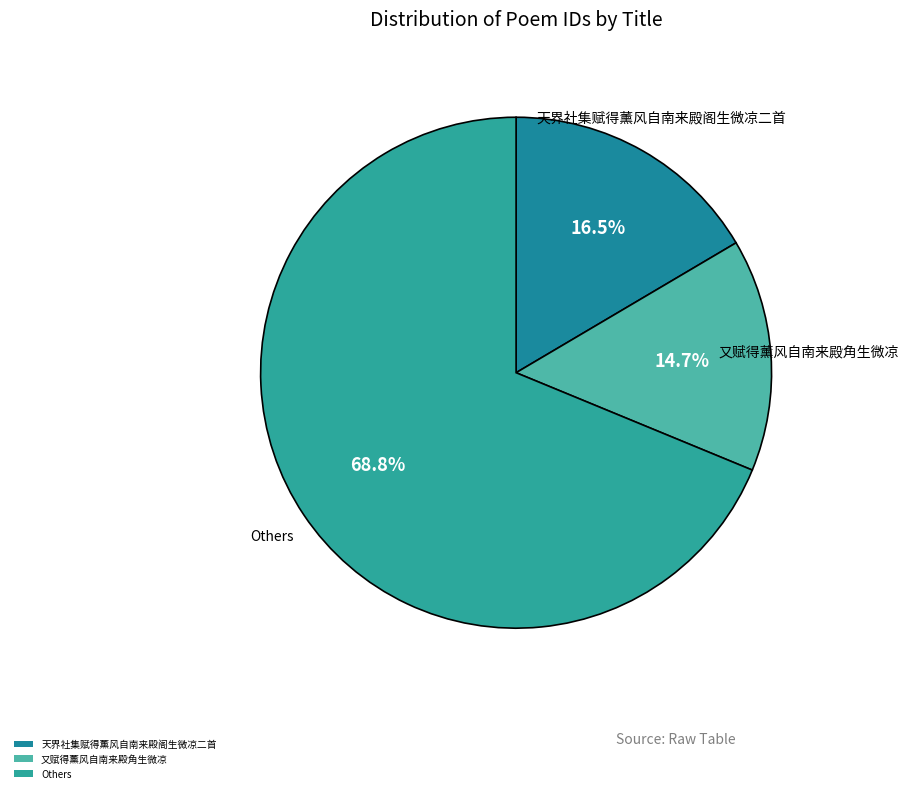

How much of the chart is everything except 又赋得薰风自南来殿角生微凉?

85.3%